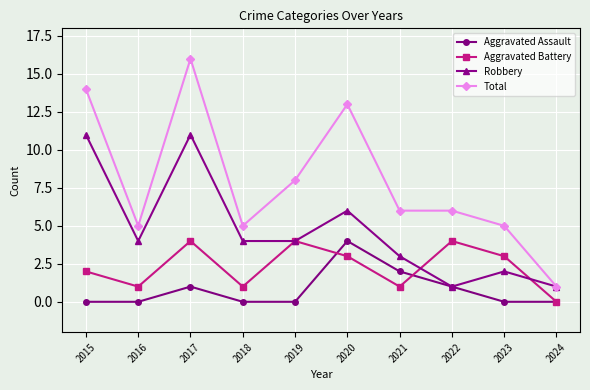

At which label is Aggravated Battery closest to 2?

2015